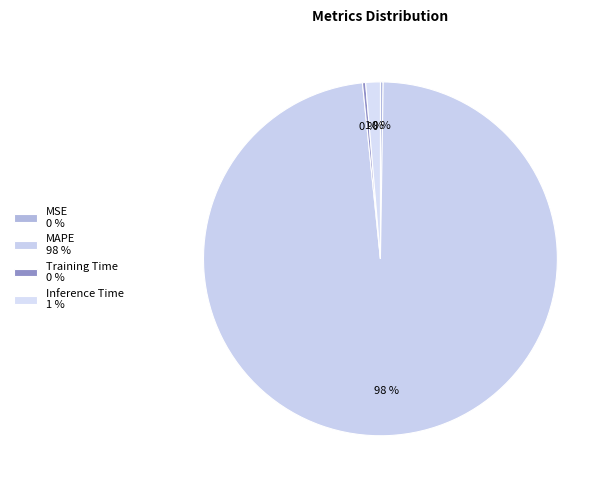

The Training Time slice represents 0% of the pie. True or false?

True